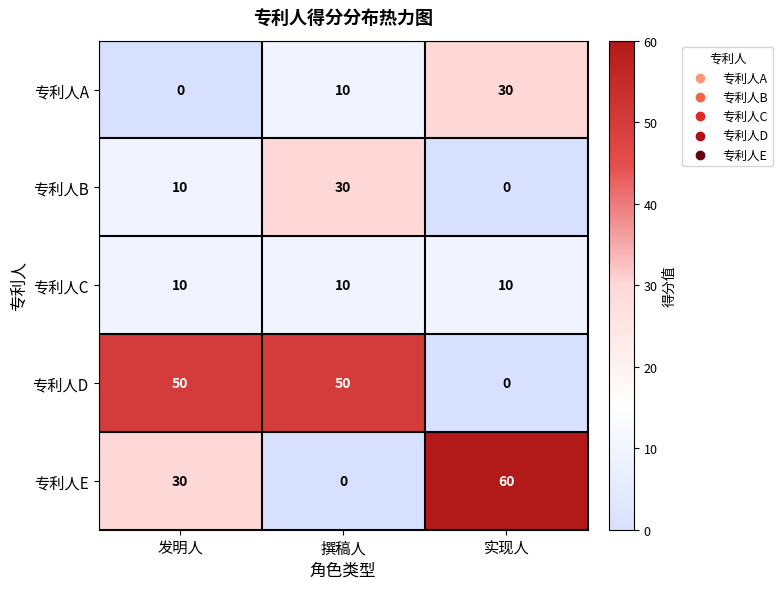

What is the difference between the highest and lowest values at 实现人?

60